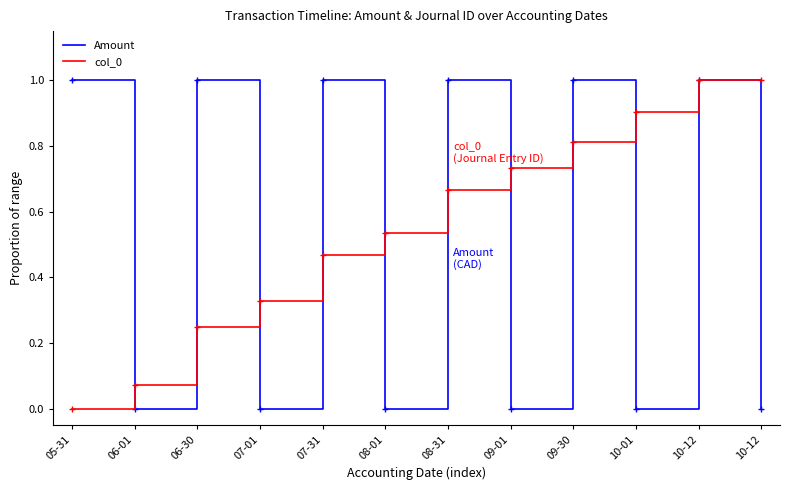

What are all the series names shown in the legend?

Amount, col_0